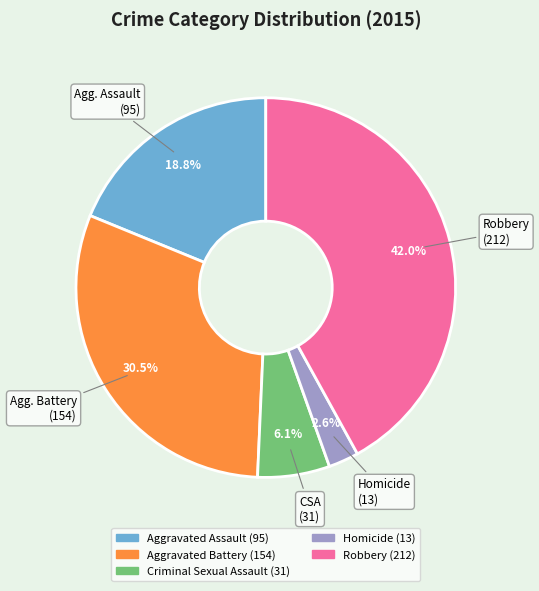

What percentage do Robbery and Homicide together represent?

44.6%